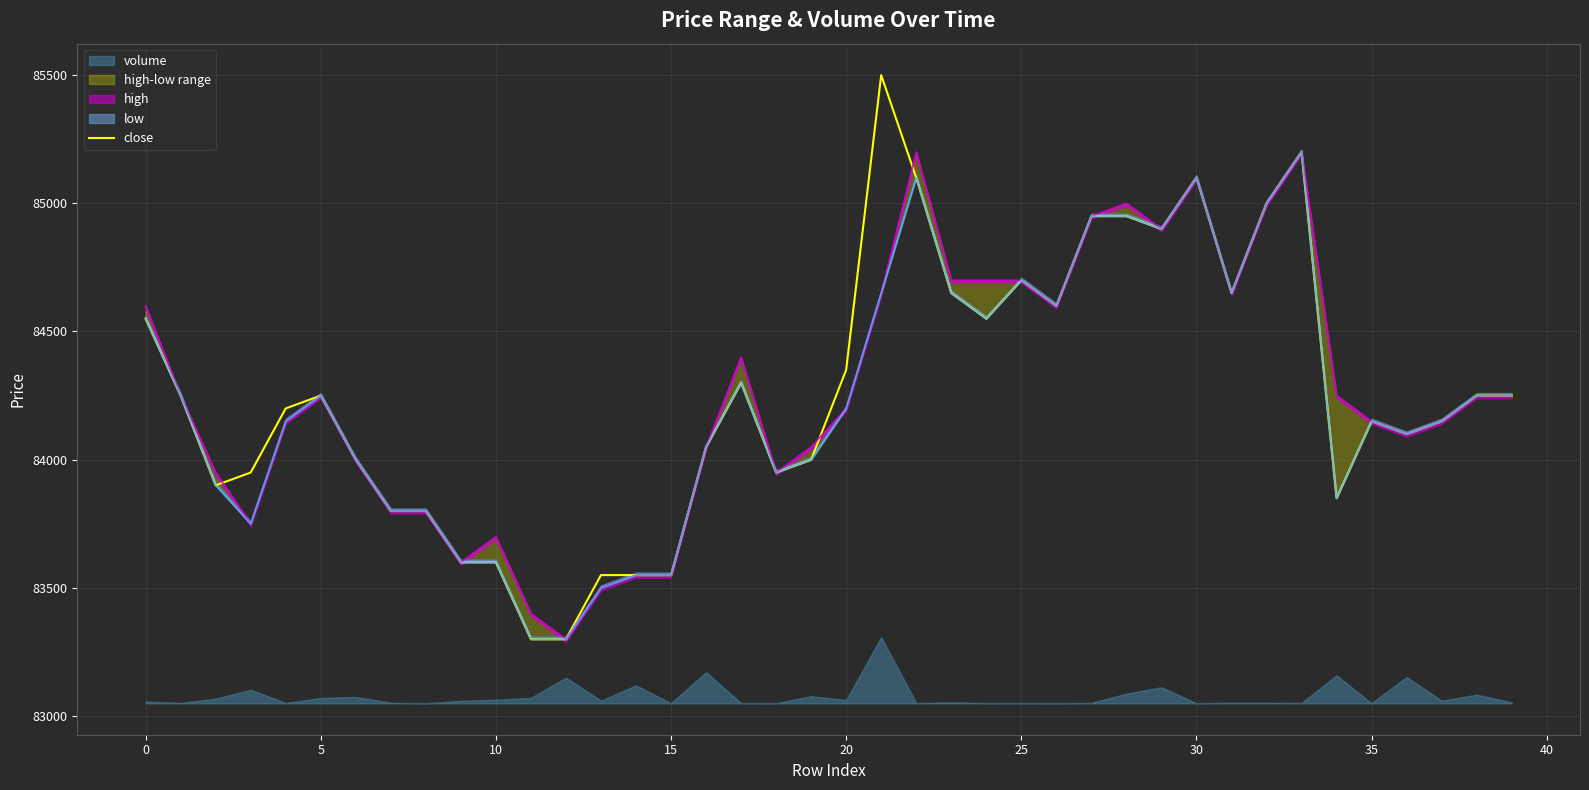

At which category does the chart reach its peak across all series?

21